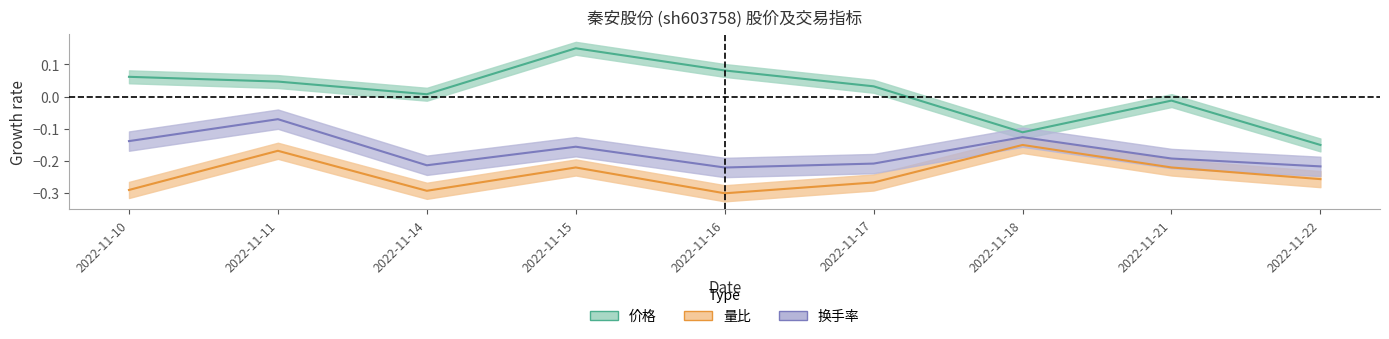

Between 2022-11-10 and 2022-11-14, which is larger?

2022-11-10